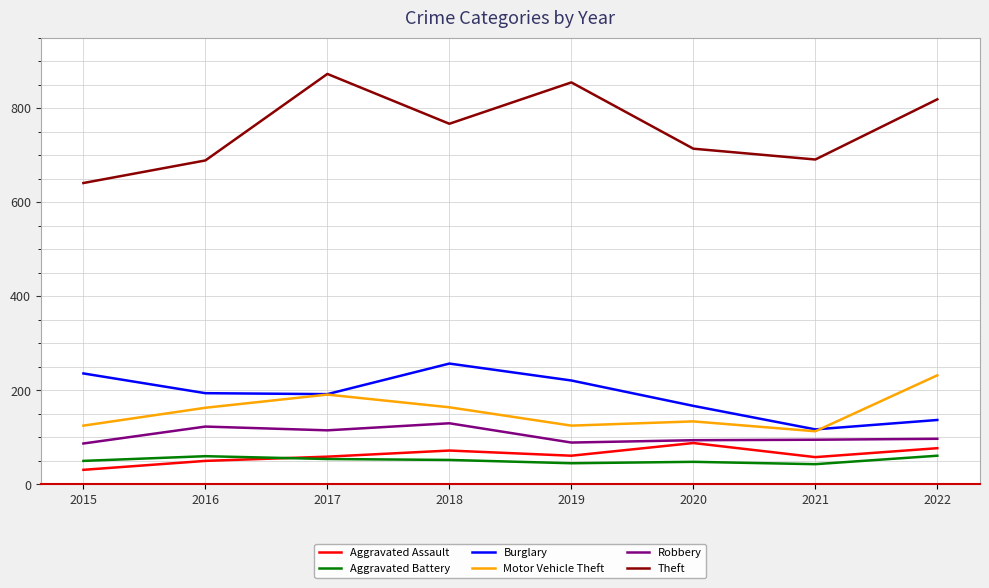

The Burglary series shows 397 at 2015. True or false?

False